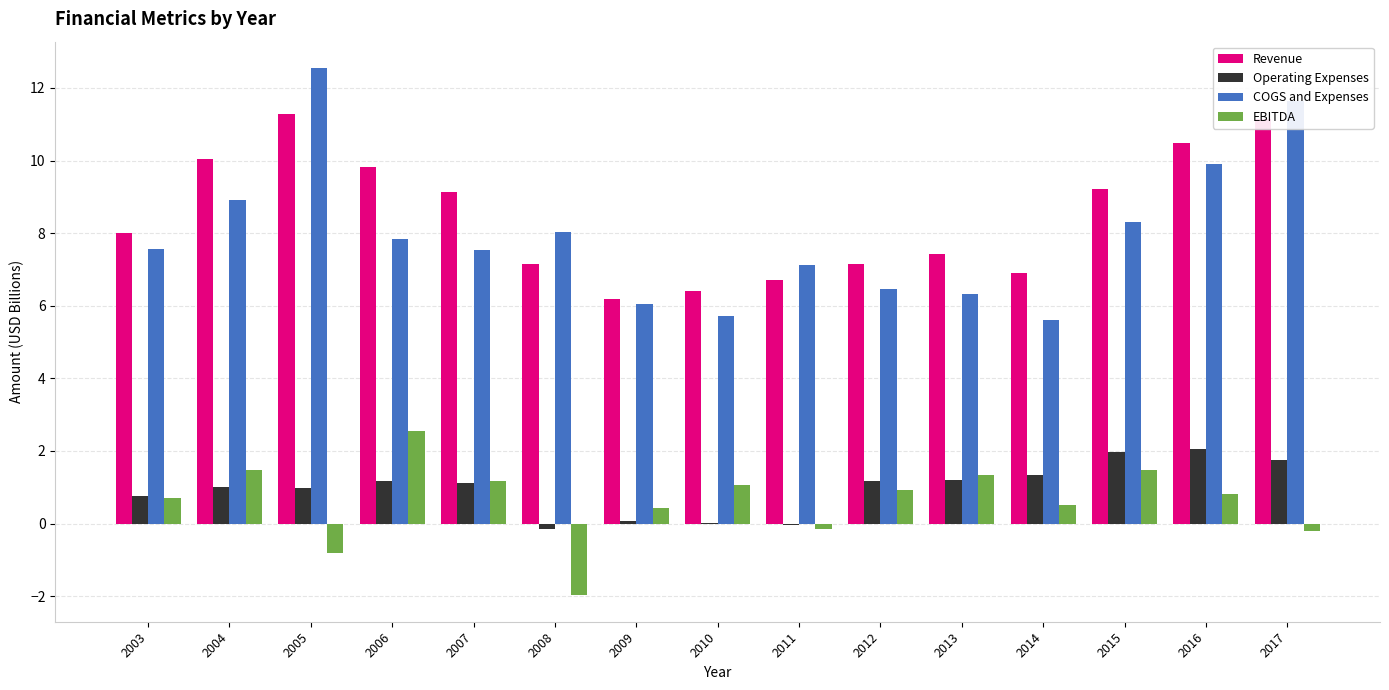

Which series has the largest total across all categories?

Revenue